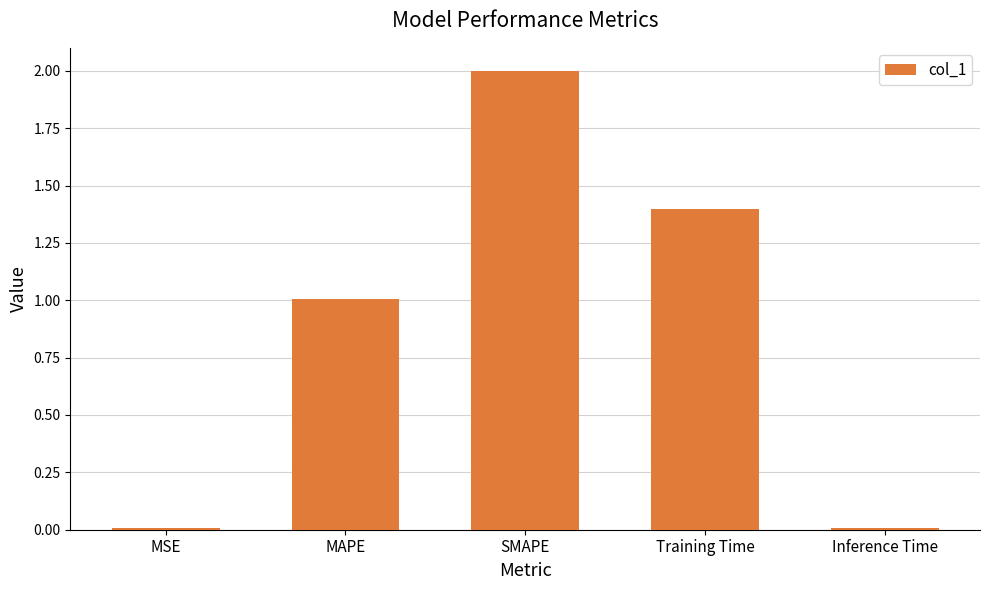

What is the label of the 1st bar from the right?

Inference Time